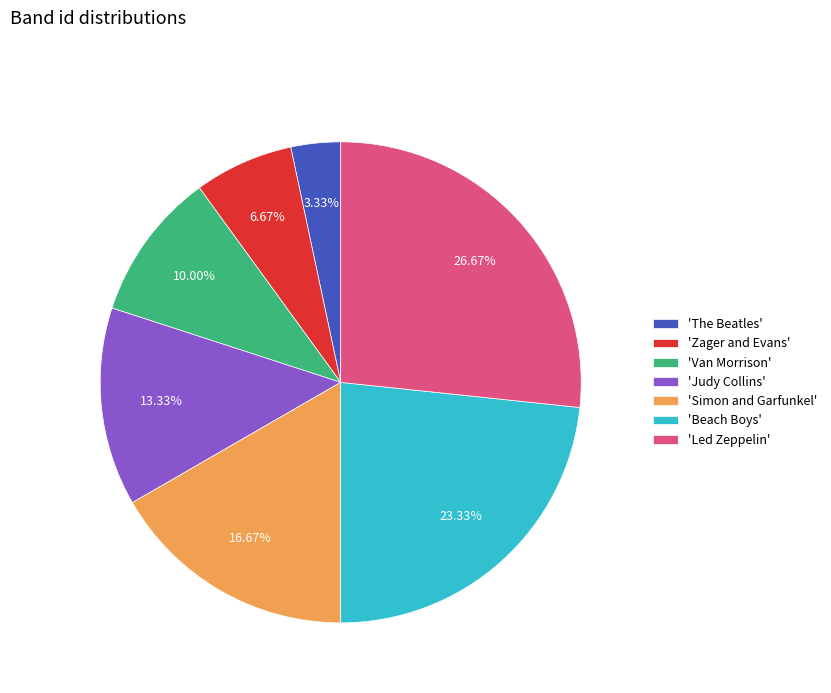

Rank the categories by value from lowest to highest.

'The Beatles', 'Zager and Evans', 'Van Morrison', 'Judy Collins', 'Simon and Garfunkel', 'Beach Boys', 'Led Zeppelin'